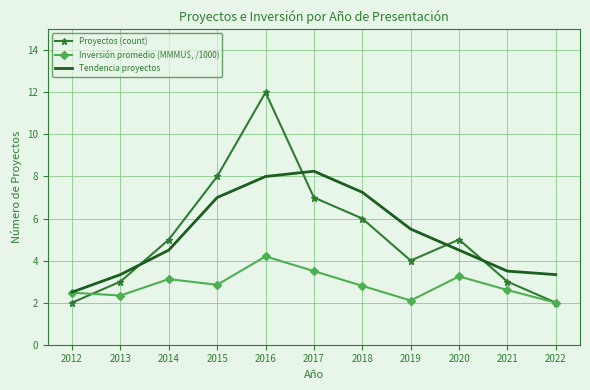

What is the average value of the Inversión promedio (MMMU$, /1000) series?

2.8